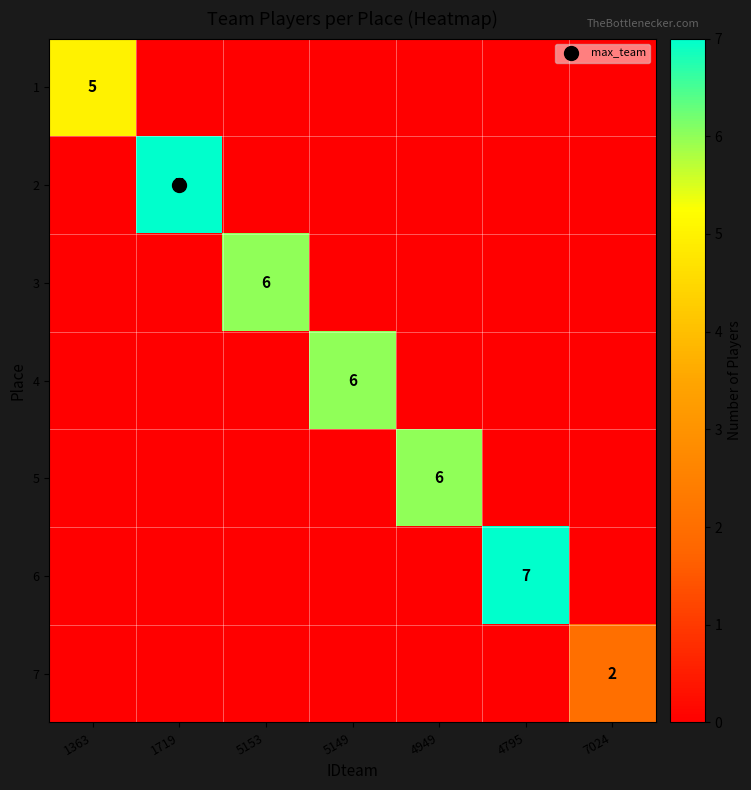

True or false: 5 has a value of -3 at 4795.

False